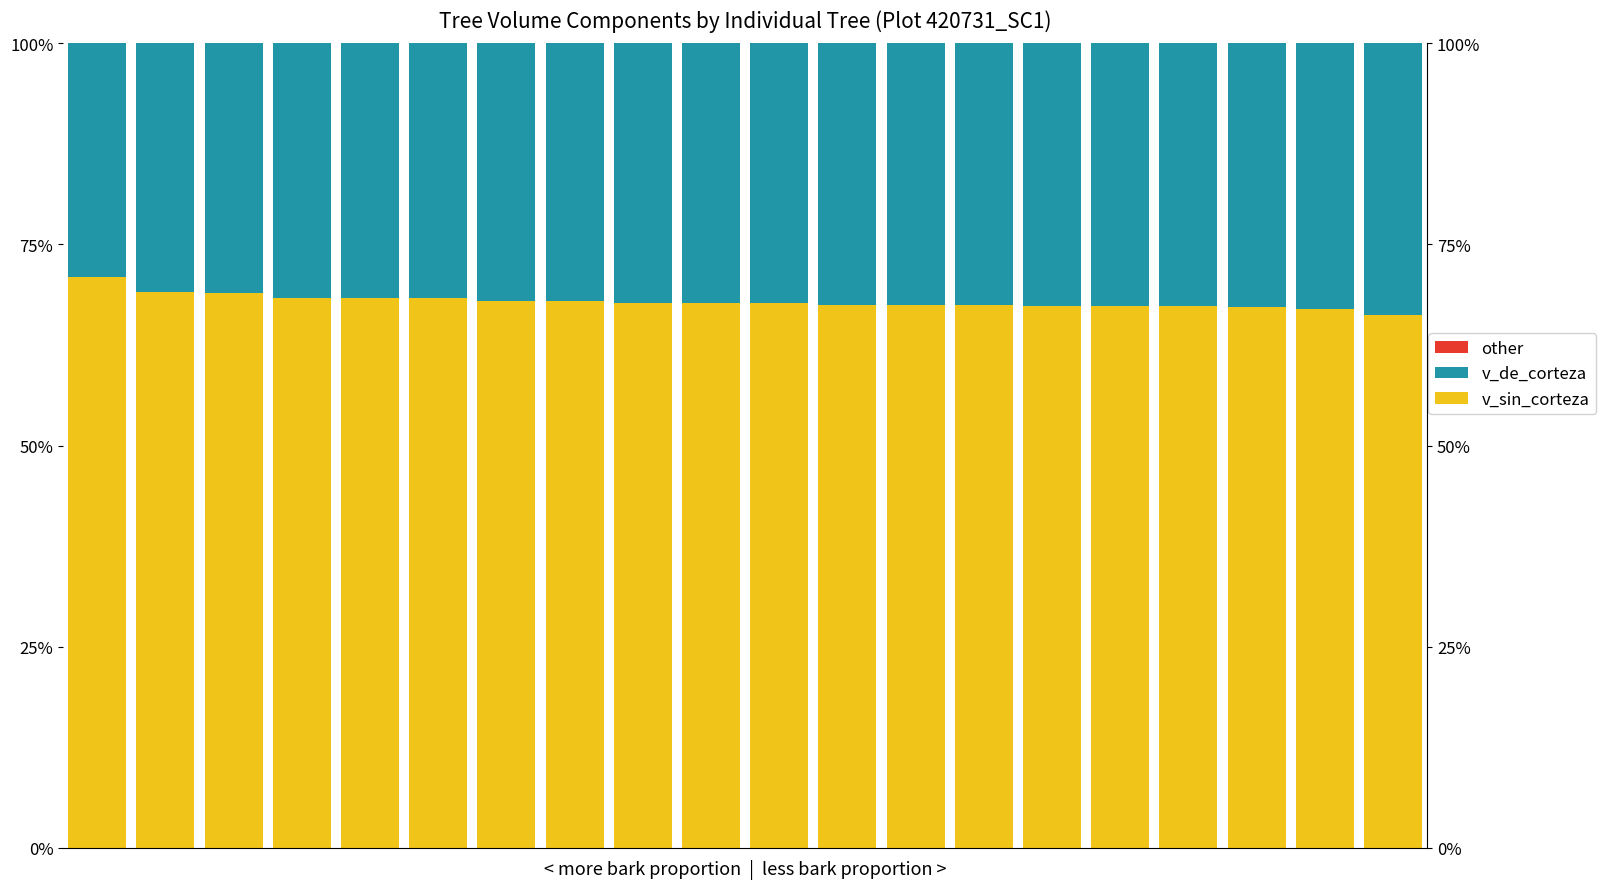

At which category is the sum across all series the highest?

8